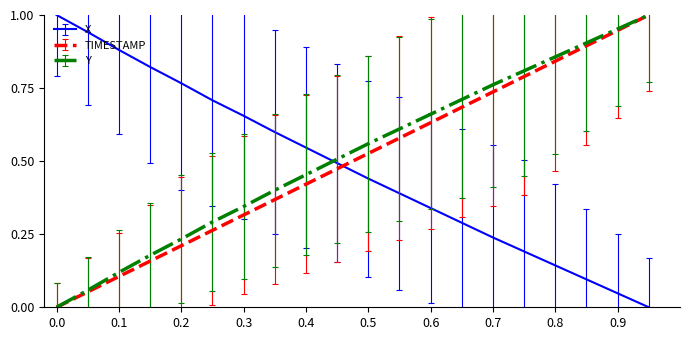

After their last crossing, which series has the higher values: Y or X?

Y